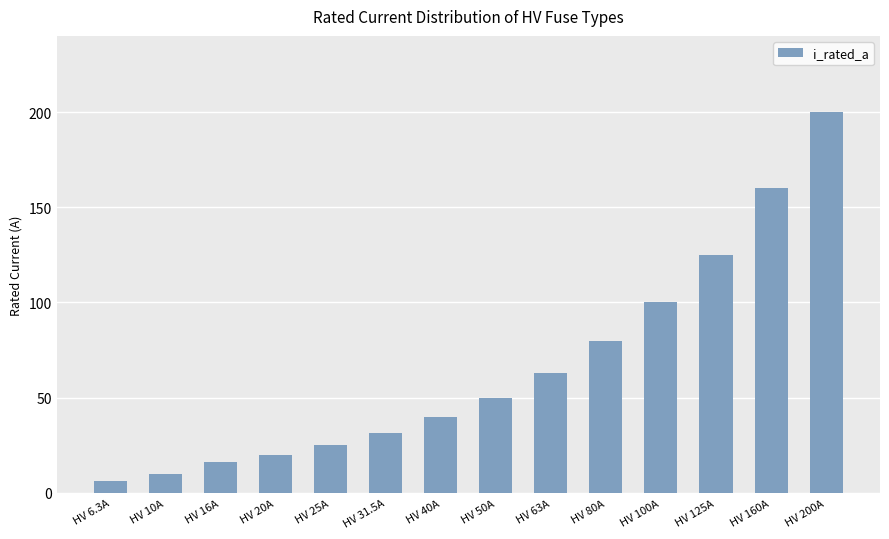

Between HV 100A and HV 40A, which is larger?

HV 100A